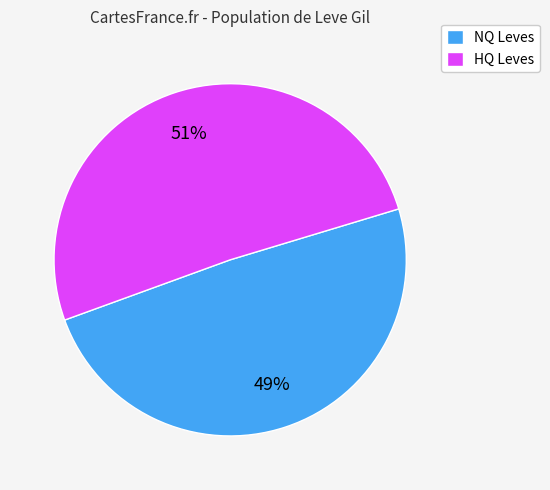

What percentage is the HQ Leves slice, to the nearest percent?

51%